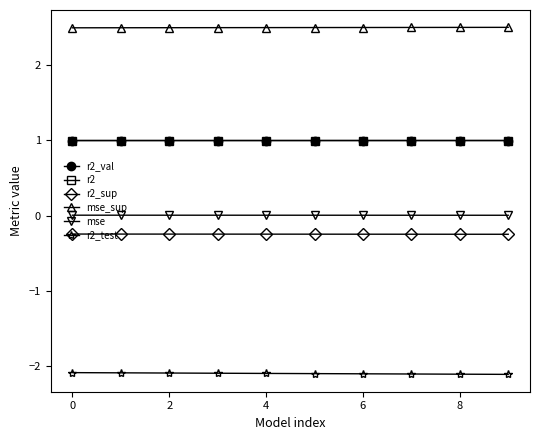

How many mse_sup values are between 2 and 3?

10